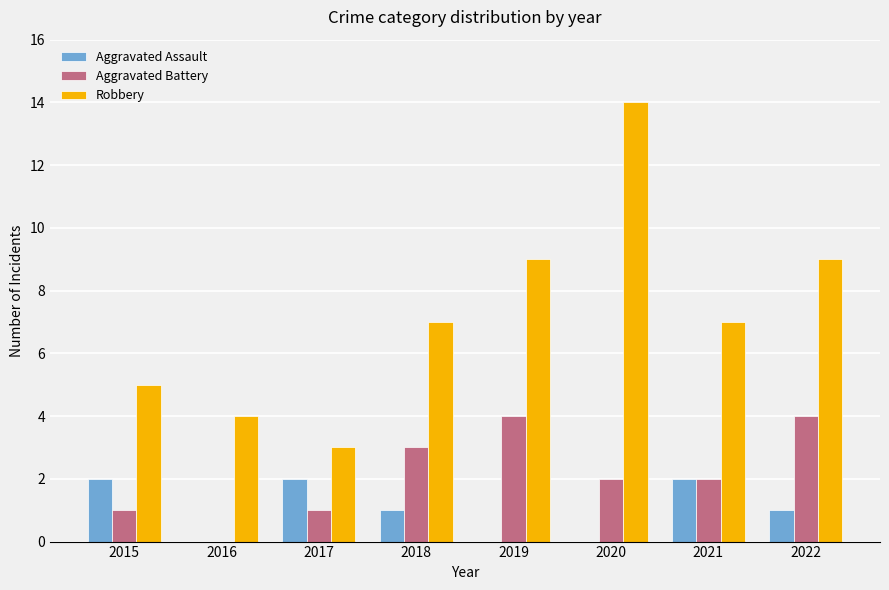

Which label corresponds to the largest value in the chart?

2020